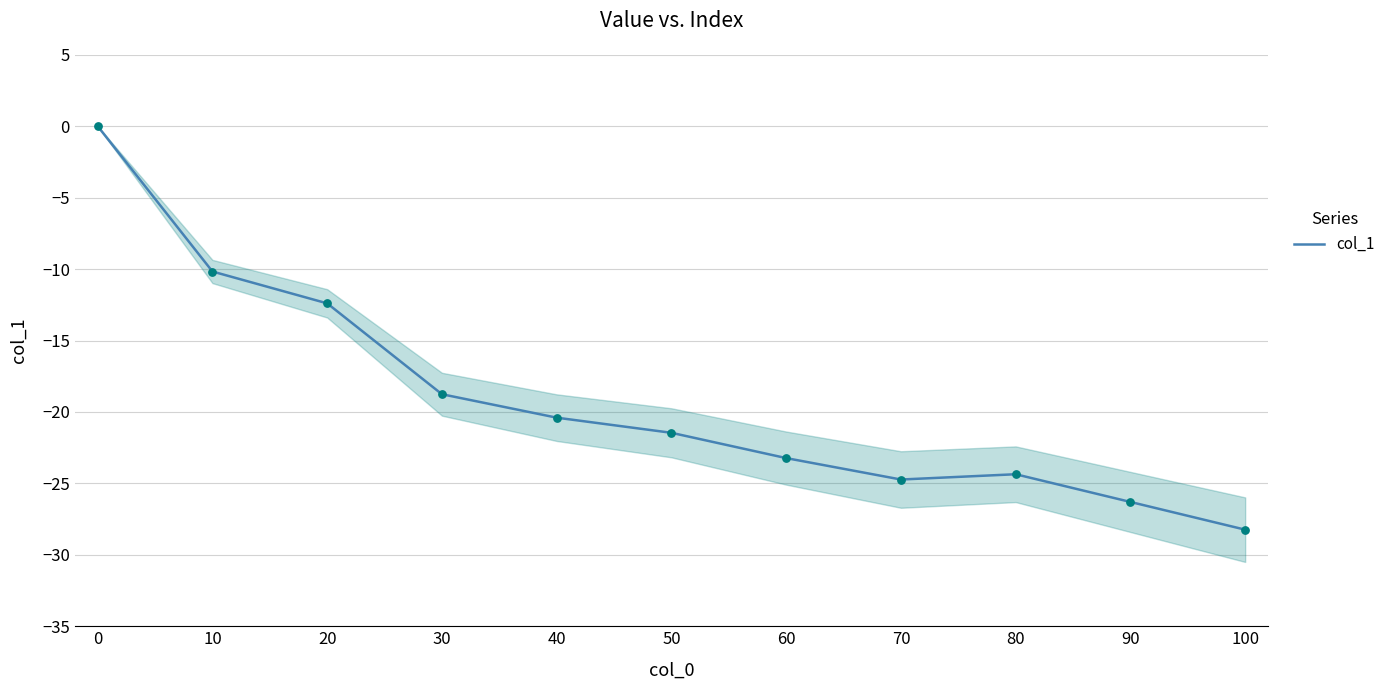

What is the change in value from 0 to 80?

-24.4